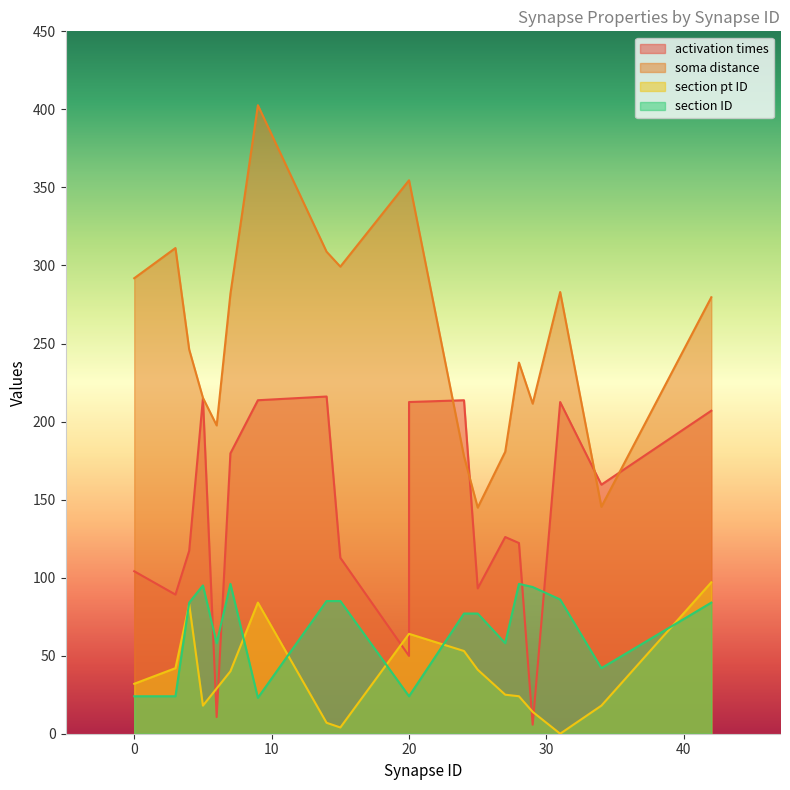

What is the total value across all series at 14?

616.8